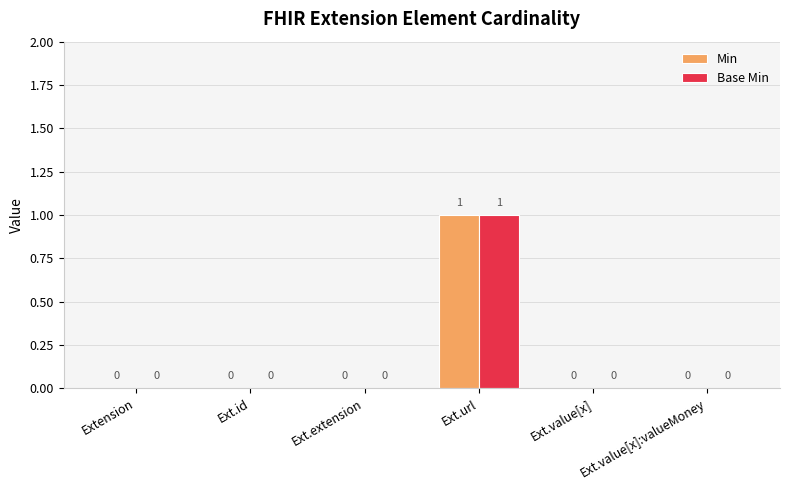

At which label does Min reach its peak?

Ext.url